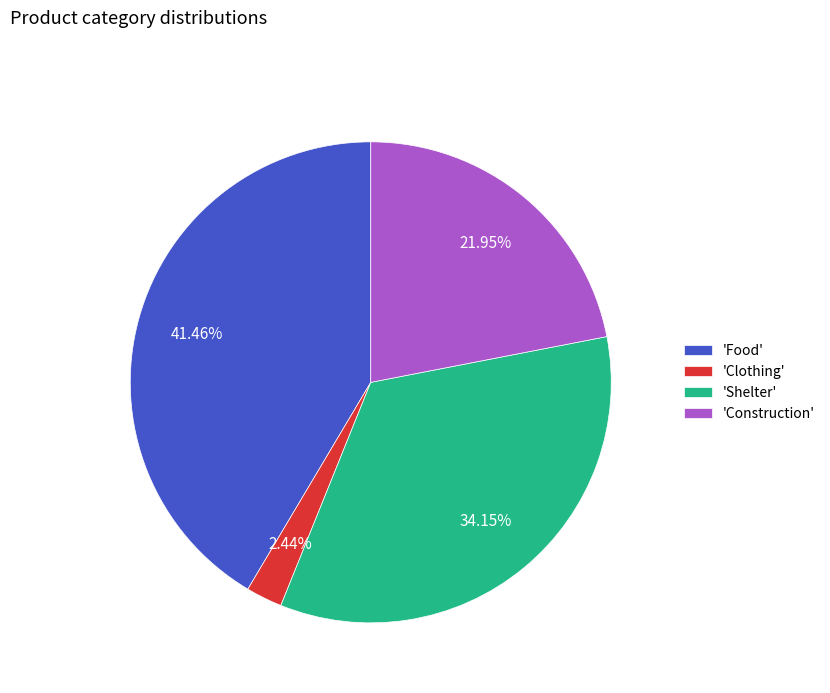

Is there a majority slice in this chart?

No